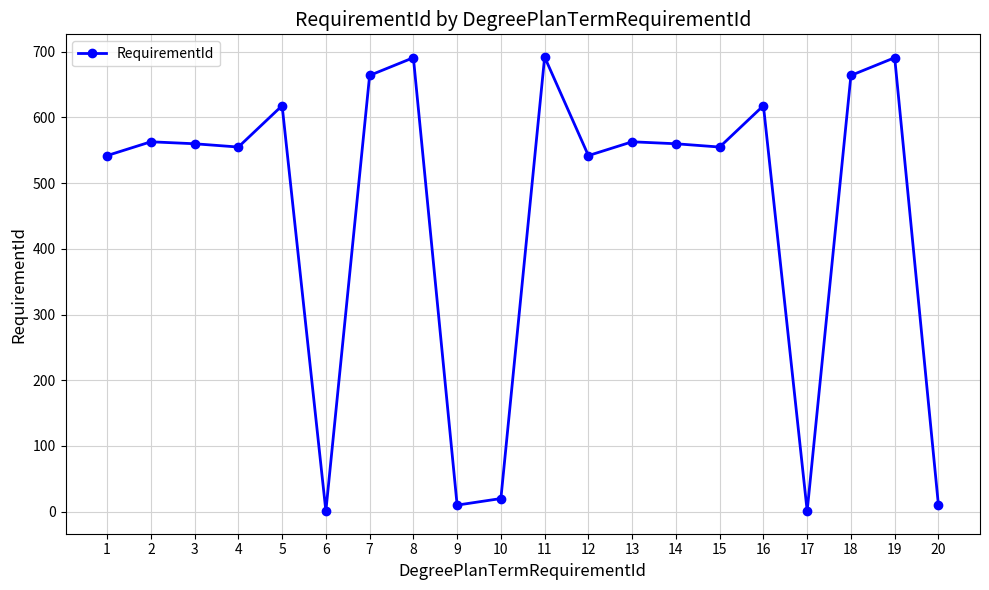

What is the maximum value shown in the chart?

692